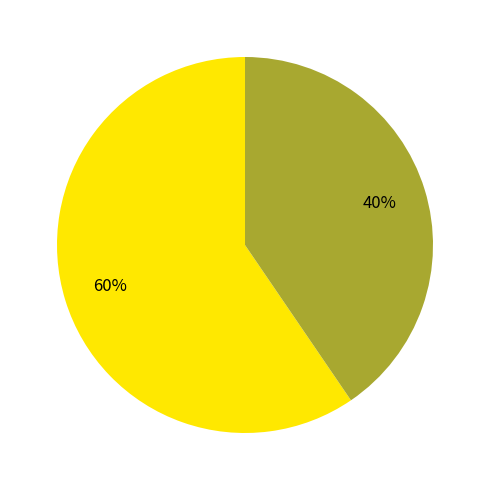

Is there a majority slice in this chart?

Yes